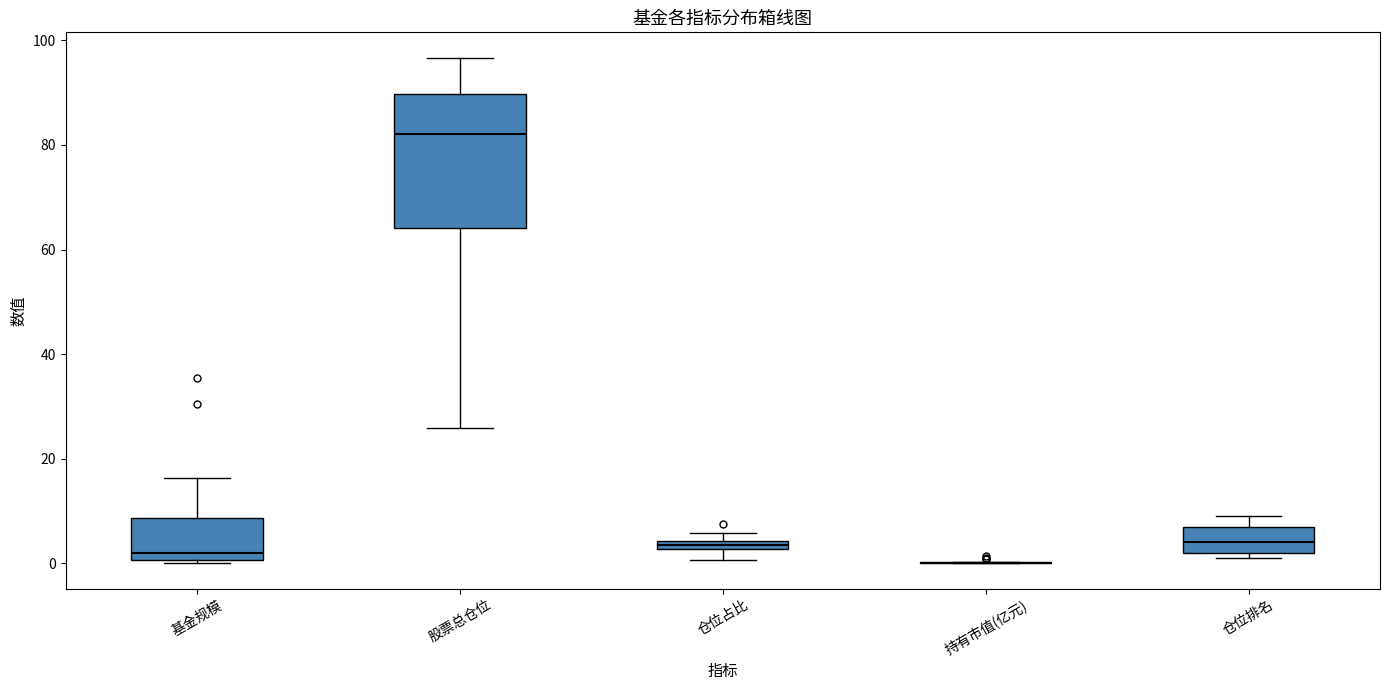

Where does the median line of the box for 仓位排名 sit on the y-axis? The values are not printed on the chart, so give them approximately, as read against the axis.

4